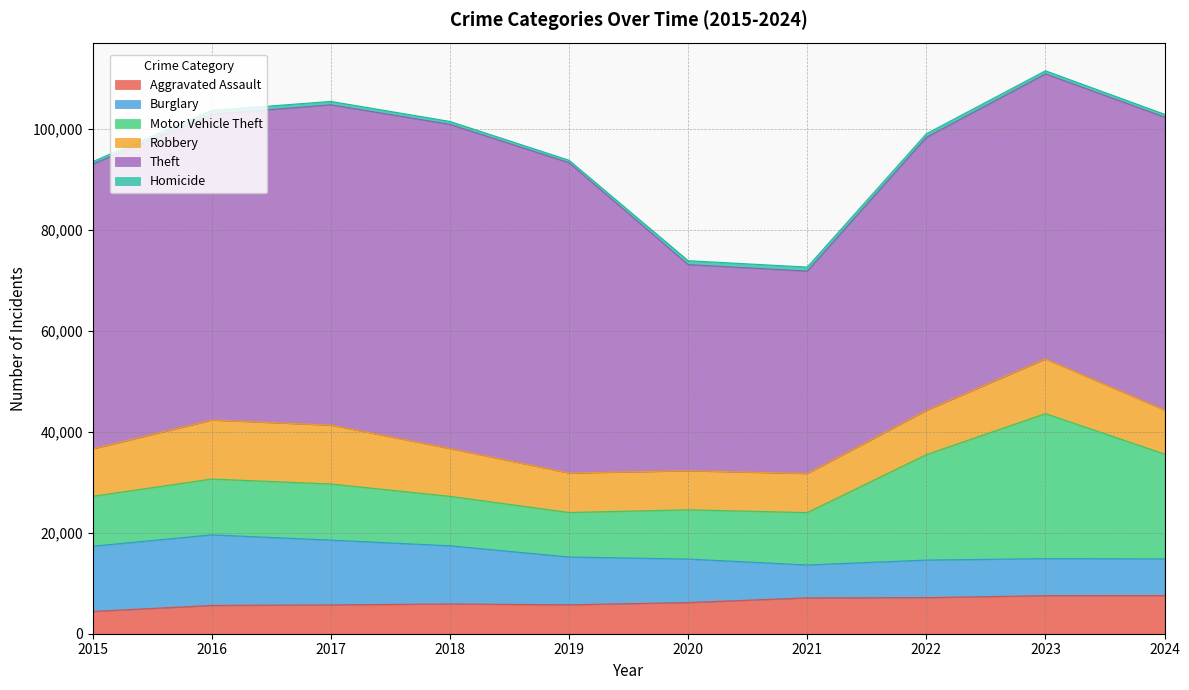

The value of Aggravated Assault at 2021 is 1741. True or false?

False